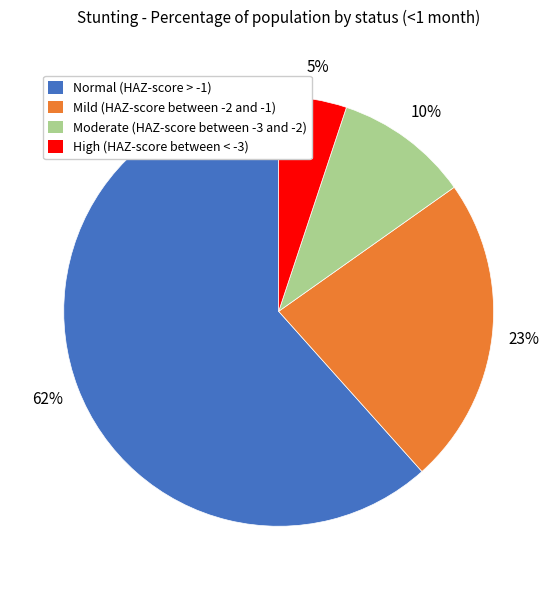

To the nearest percent, what is the combined percentage of Moderate (HAZ-score between -3 and -2) and Mild (HAZ-score between -2 and -1)?

33%